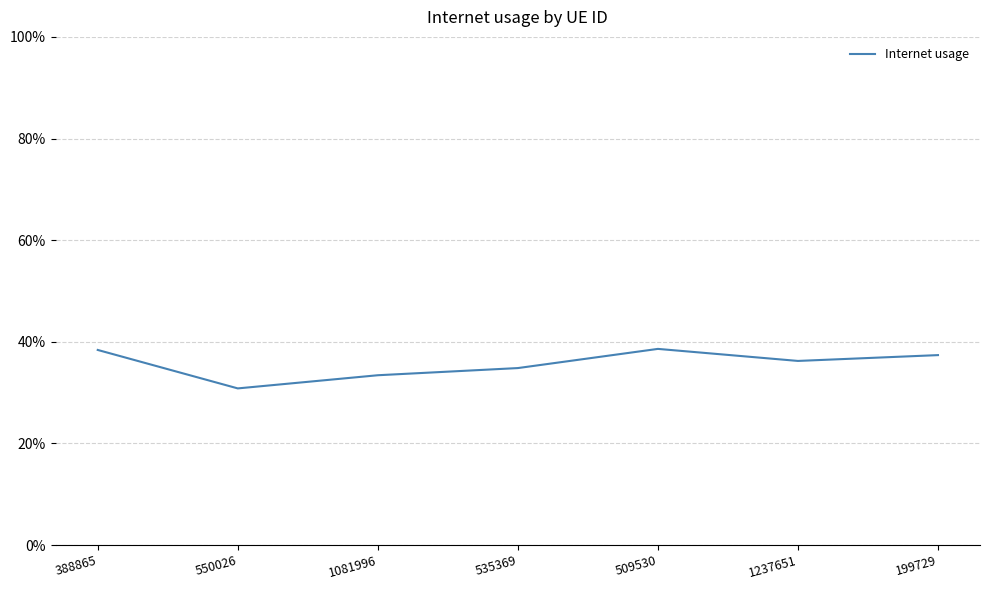

List the labels in order of value, smallest first.

550026, 1081996, 535369, 1237651, 199729, 388865, 509530